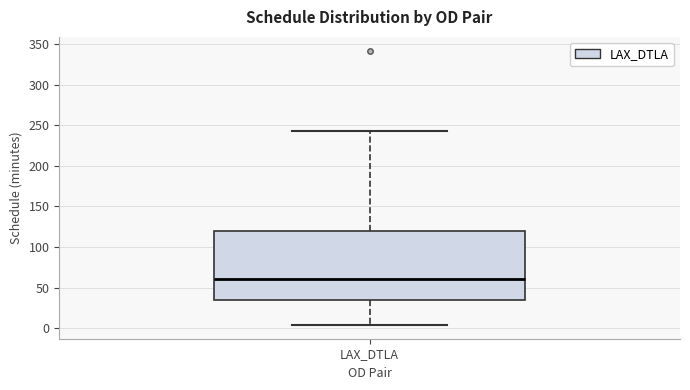

Transcribe this box plot: give where the median line is, the range the box spans, and where the two whiskers end, as read against the y-axis. The values are not printed on the chart, so give them approximately, as read against the axis.

median 60, box 35 to 120, whiskers 5 to 245